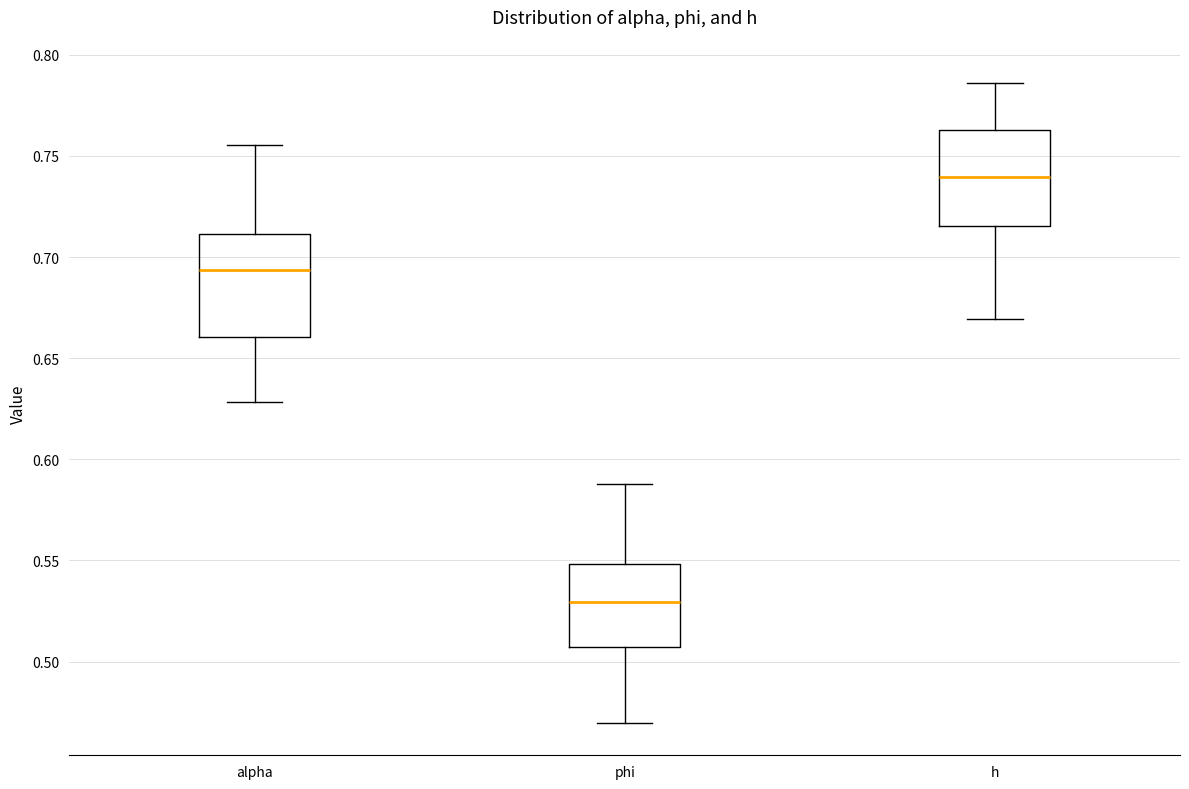

Which box's median line is the lowest?

phi